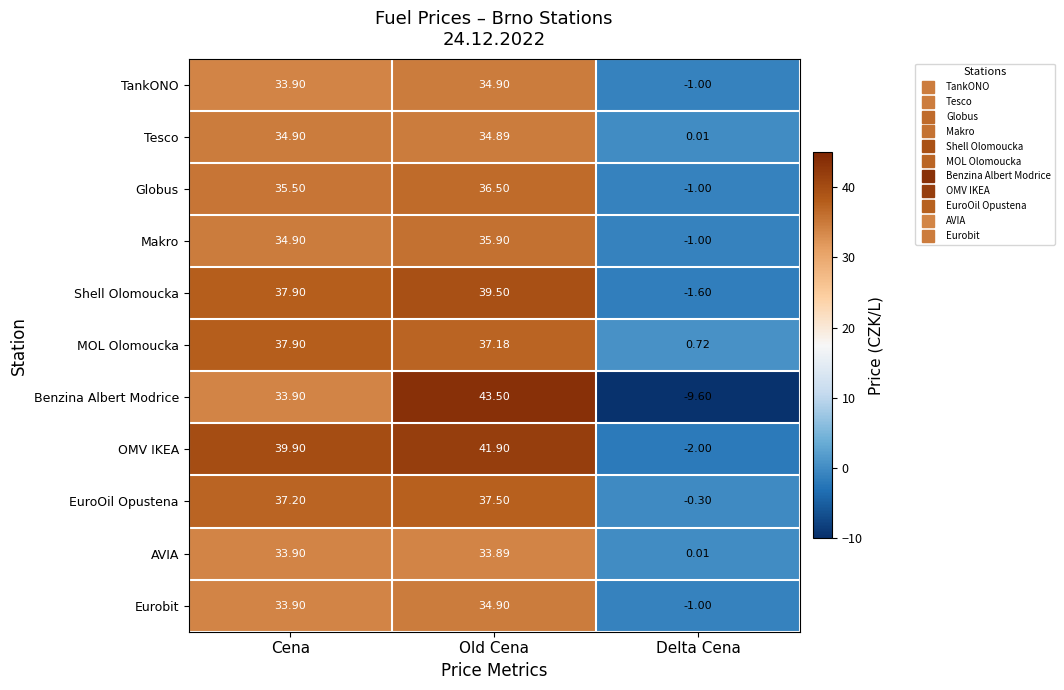

Where is OMV IKEA nearest to the value 19?

Cena